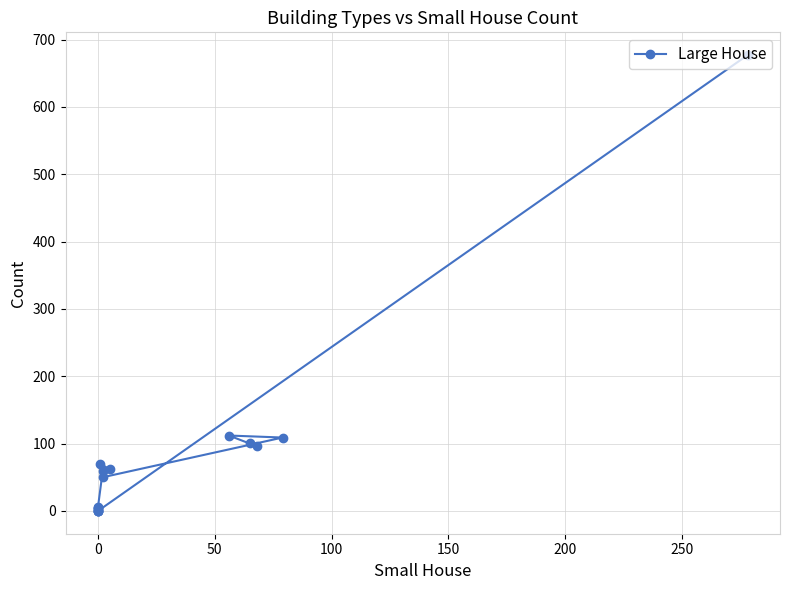

How many interior local peaks (higher than both neighbors) does the data have?

3